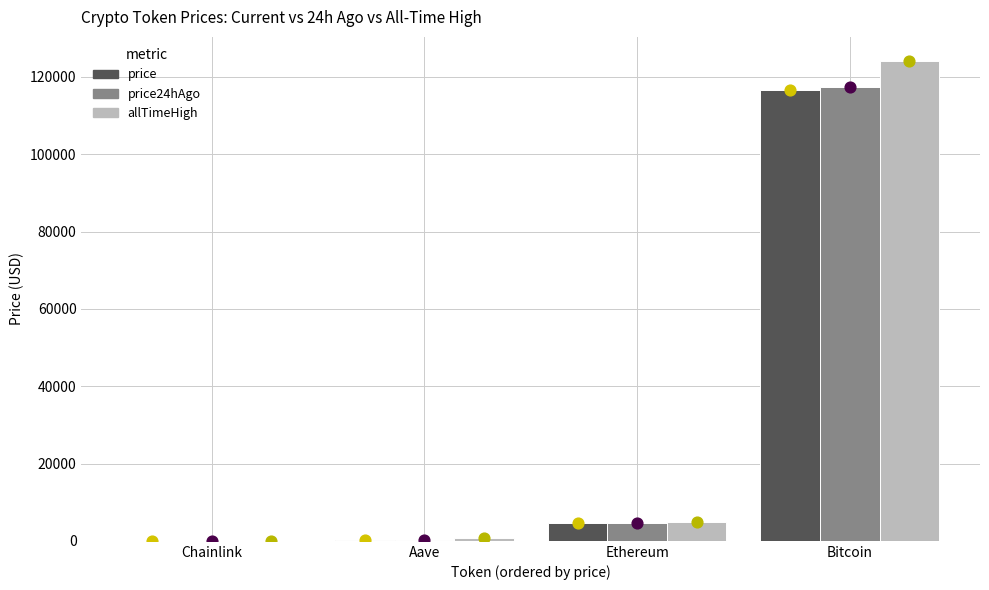

What are all the series names shown in the legend?

price, price24hAgo, allTimeHigh